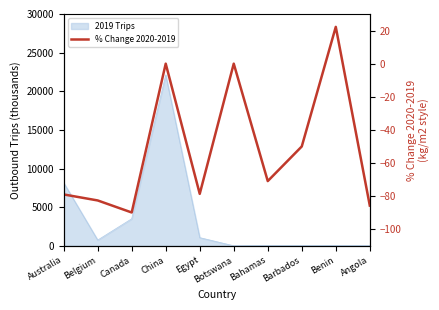

Reading right to left, transcribe all the data shown in this chart.

Angola=-85.7	Benin=22.2	Barbados=-50.0	Bahamas=-70.9	Botswana=0.0	Egypt=-78.6	China=0.0	Canada=-89.9	Belgium=-82.6	Australia=-79.0